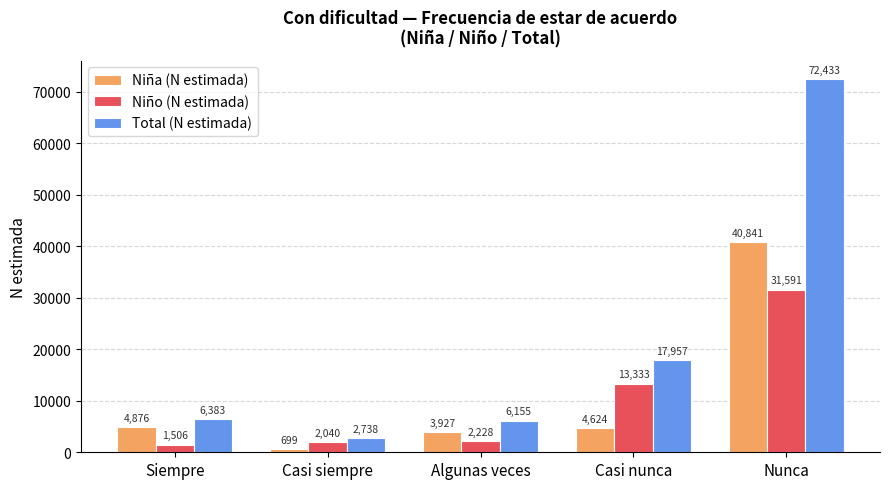

What is the sum of the Total (N estimada) values at Algunas veces and Casi nunca?

24112